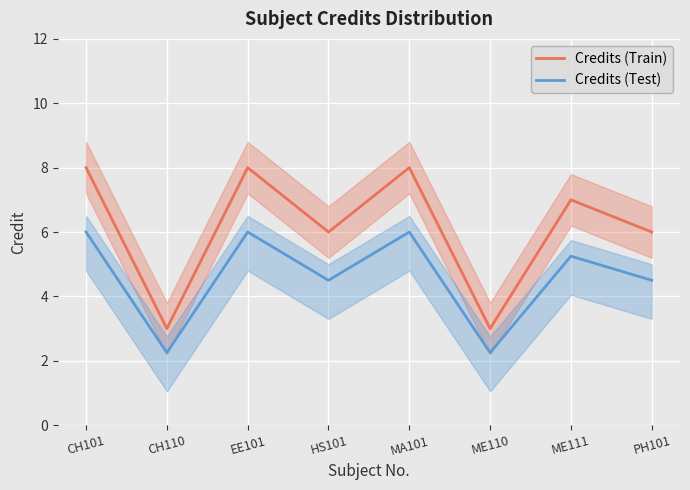

What is the sum of all Credits (Test) values?

36.8